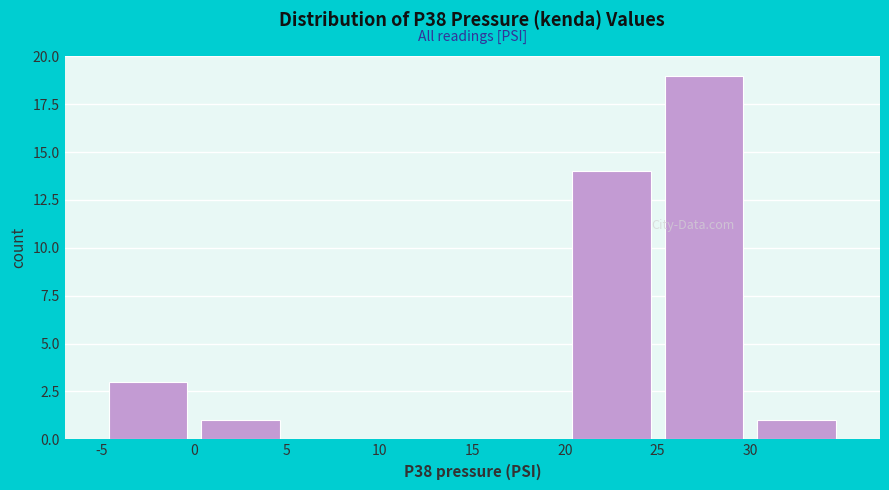

Which range on the x-axis has the tallest bar?

25 to 30